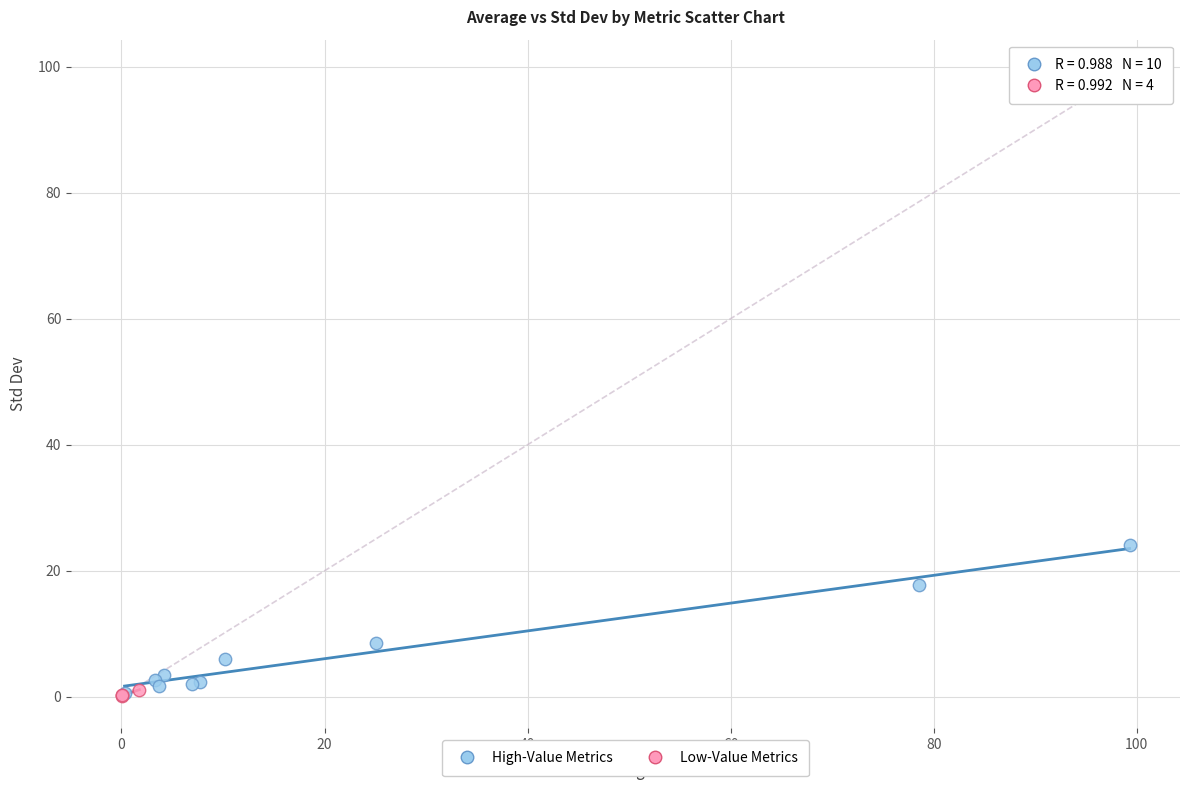

Which series contains the highest Y value?

High-Value Metrics